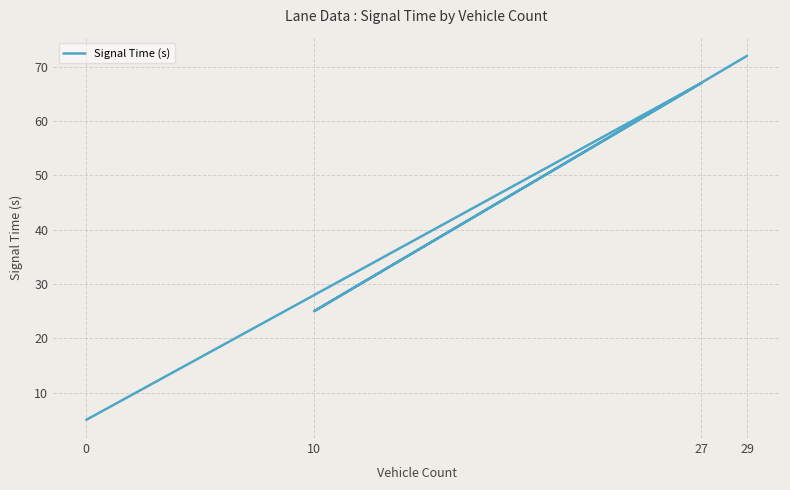

True or false: the data shows 25 at 10.

True